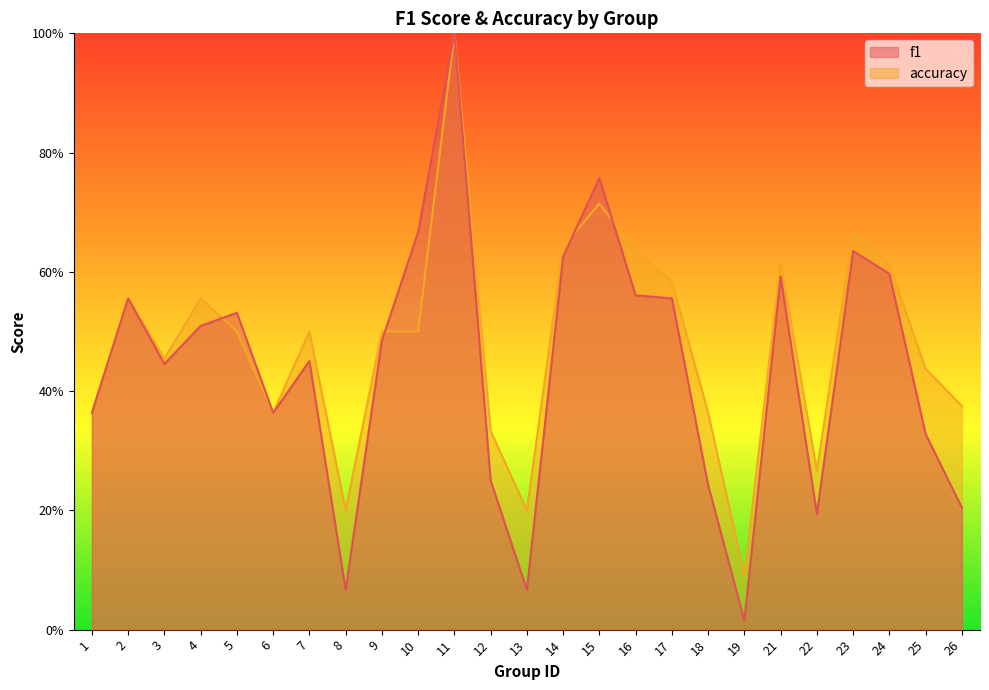

How many interior local valleys does the f1 series have?

6